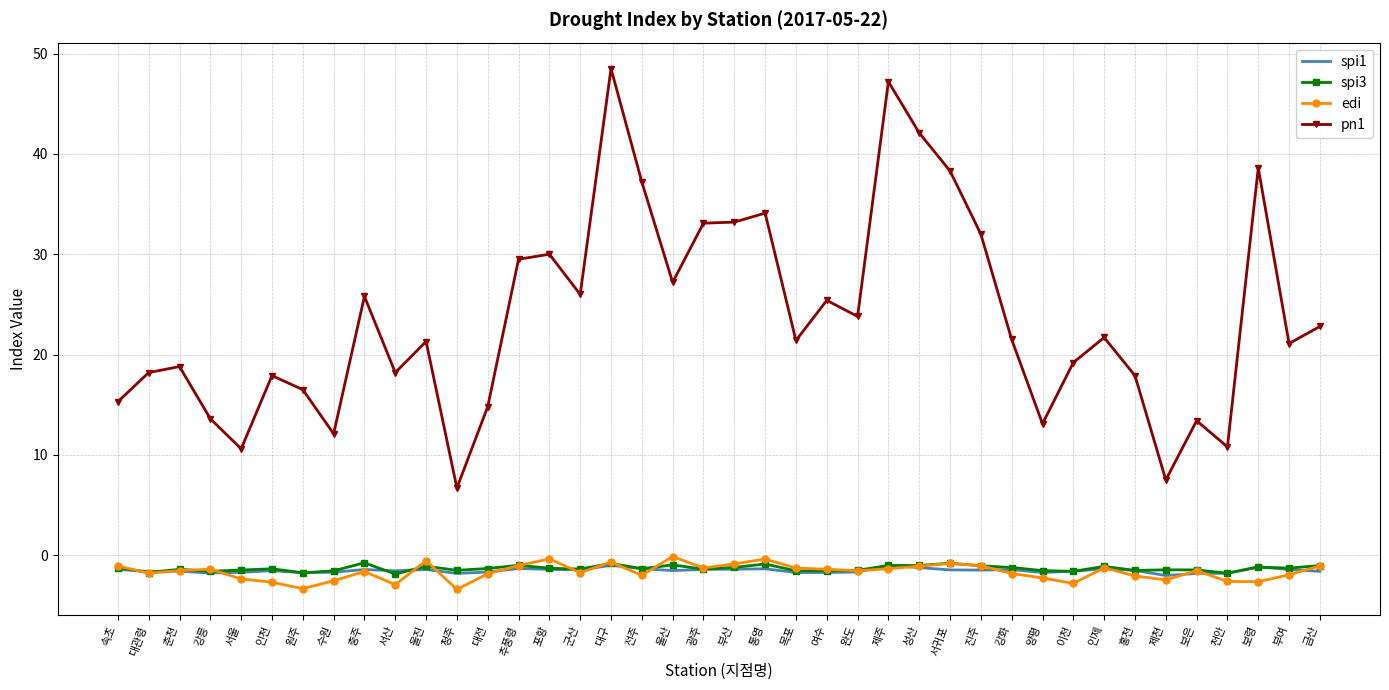

Is the value of spi3 at 통영 greater than the value of edi at 수원?

Yes